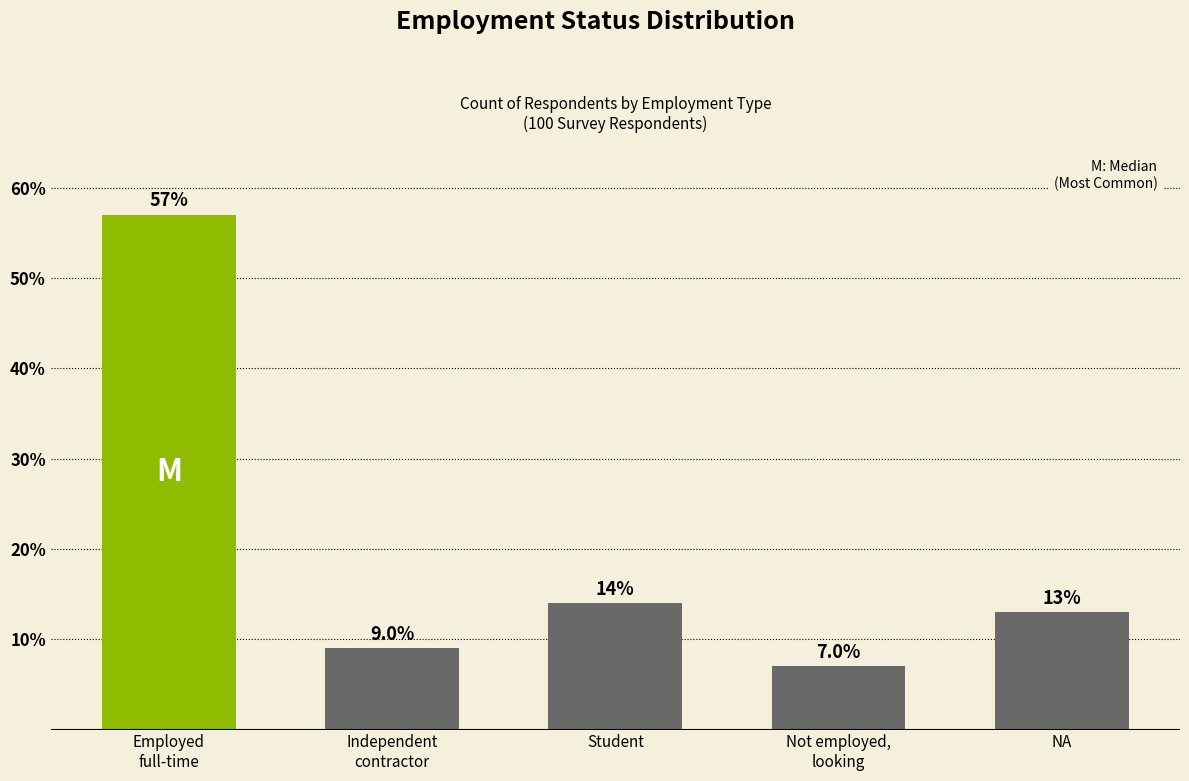

What is the minimum value shown in the chart?

7.0